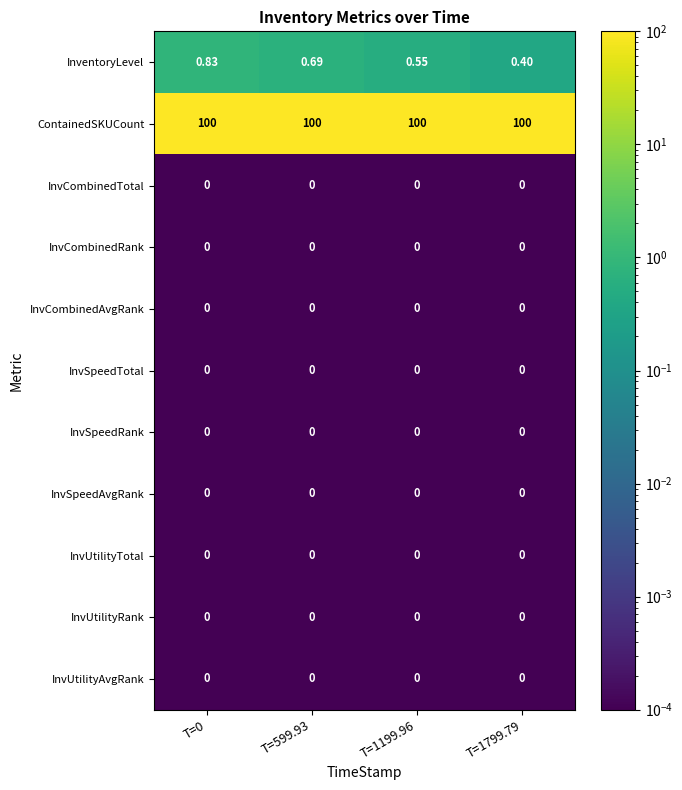

Is the value of InventoryLevel at T=599.93 greater than the value of InvCombinedRank at T=0?

Yes